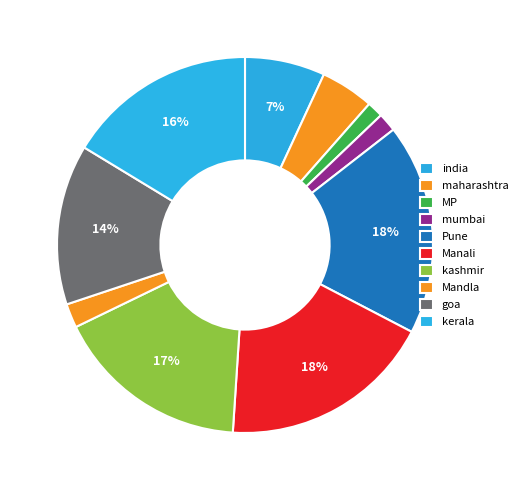

The kashmir slice represents 32% of the pie. True or false?

False